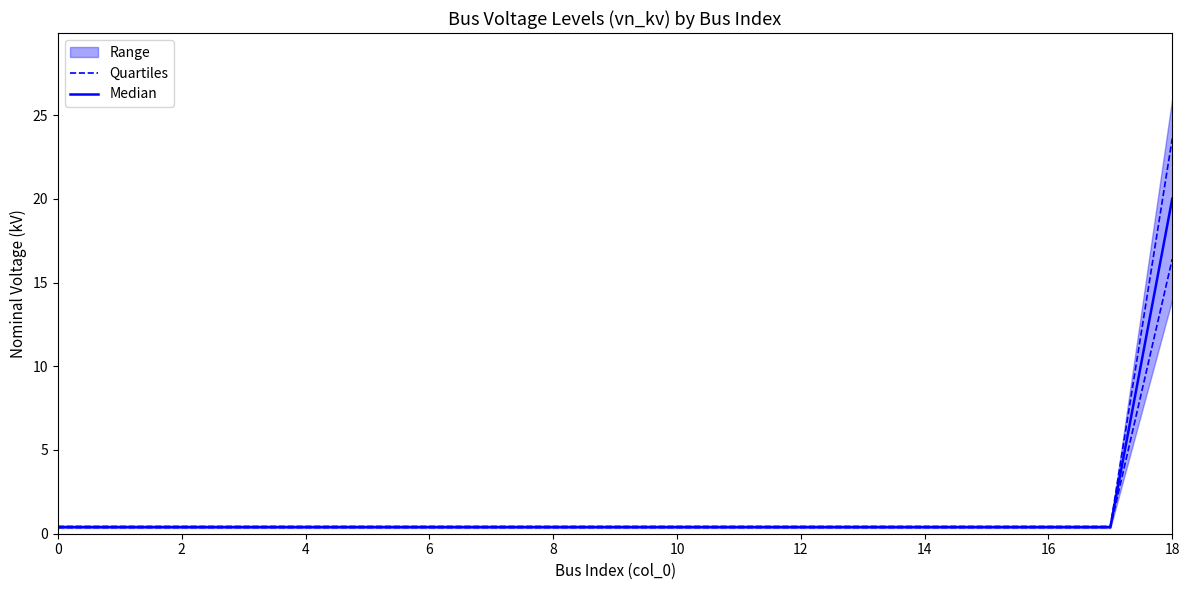

Which series has the largest total across all categories?

Median